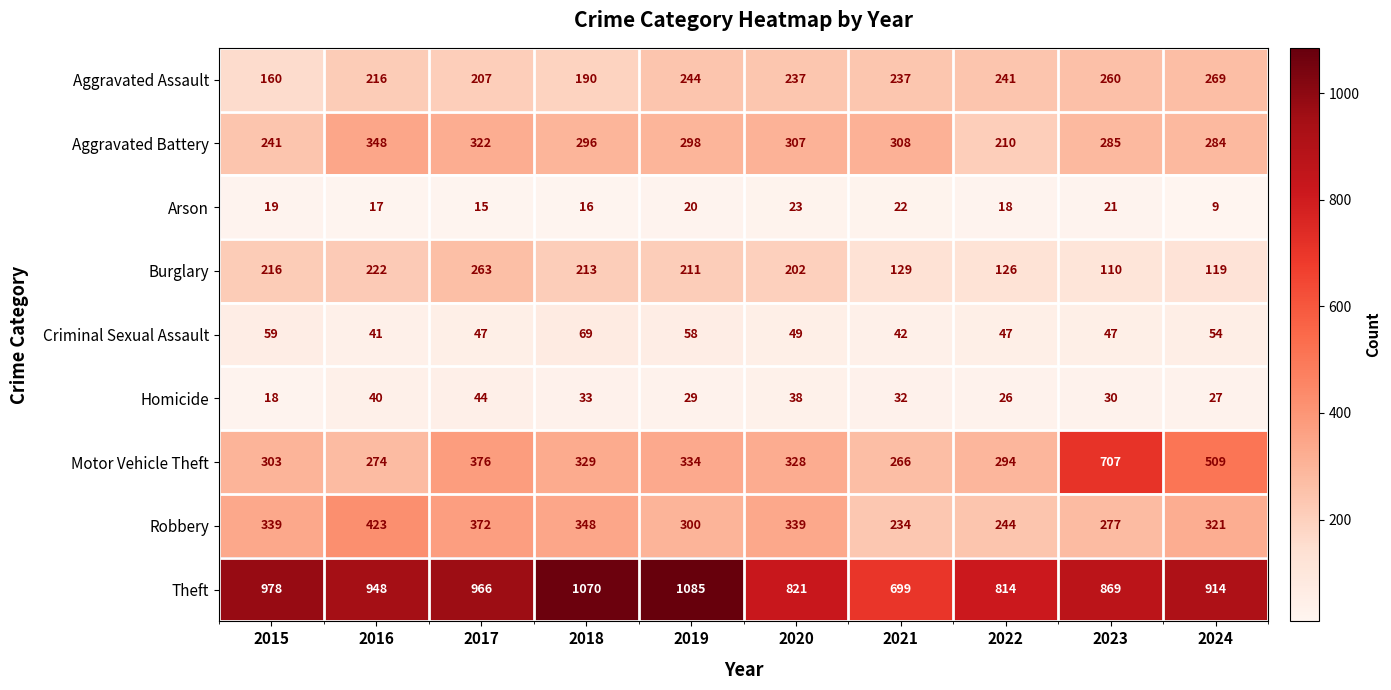

What is the average value of the Homicide series?

32